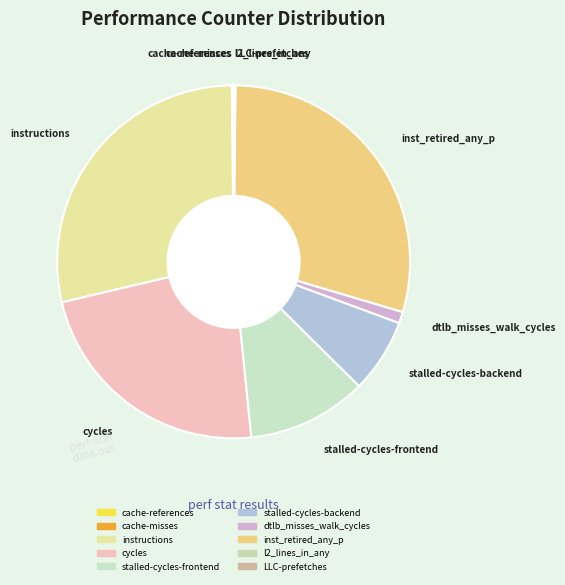

Approximately how many times larger is the value at cache-references compared to cache-misses?

4.5